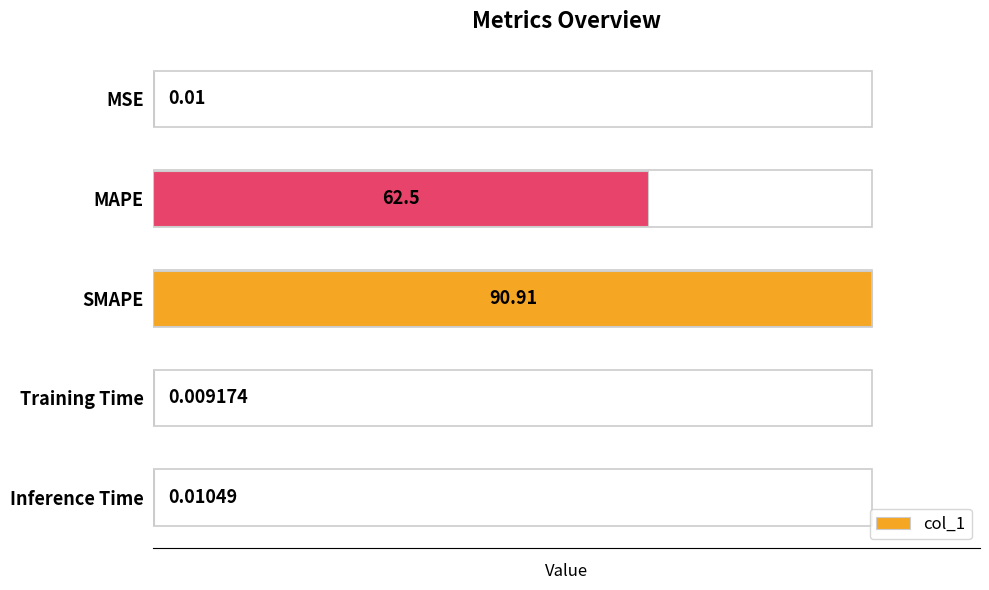

Which label corresponds to the largest value in the chart?

SMAPE